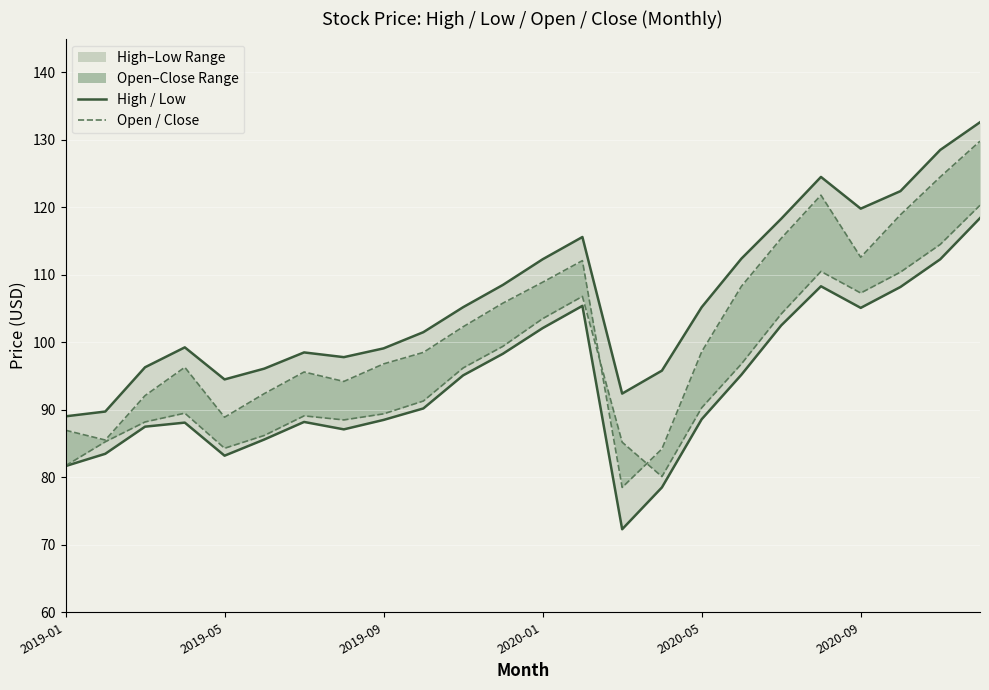

What position from the left is 11?

12